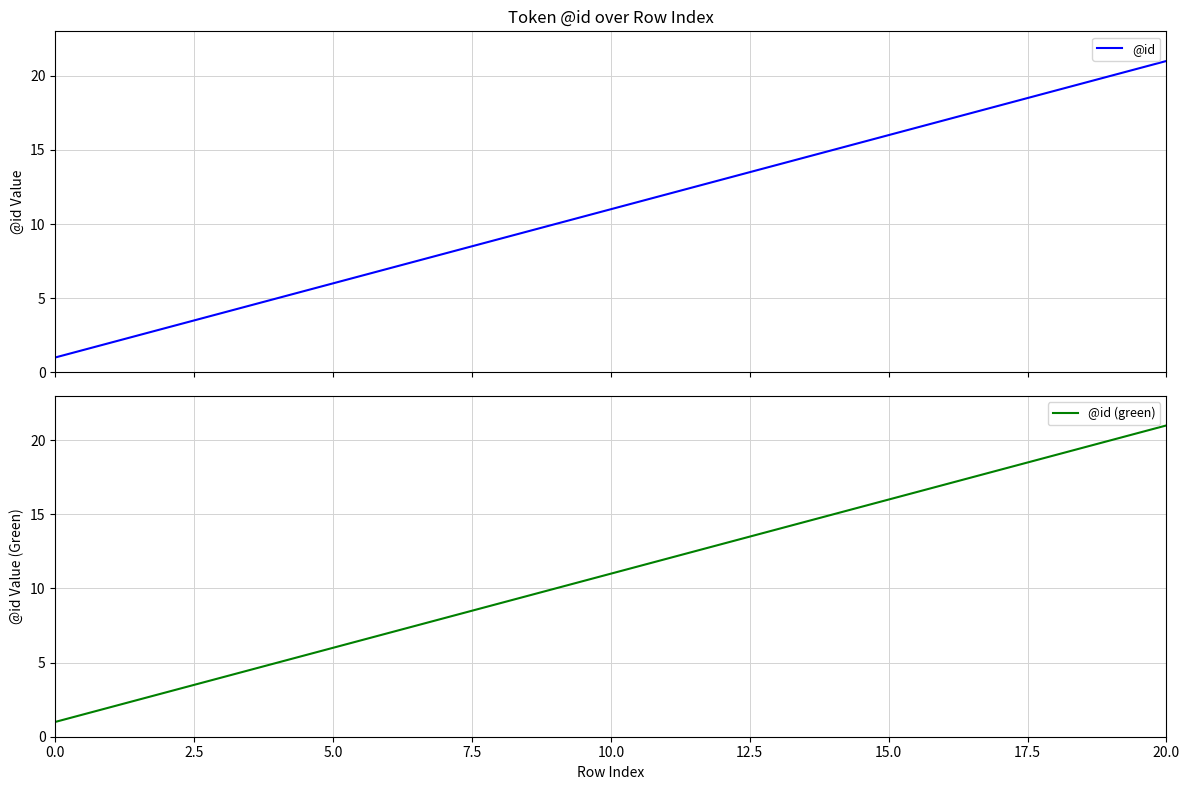

What are all the series names shown in the legend?

@id, @id (green)